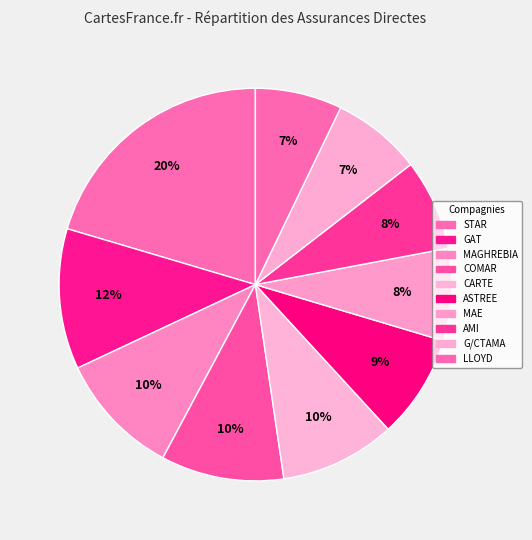

Between CARTE and MAE, which is larger?

CARTE